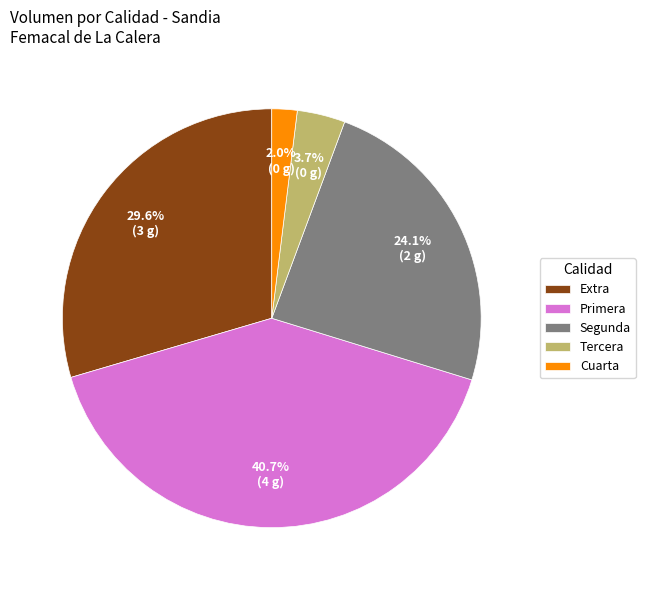

To the nearest percent, what portion does Segunda represent?

24%